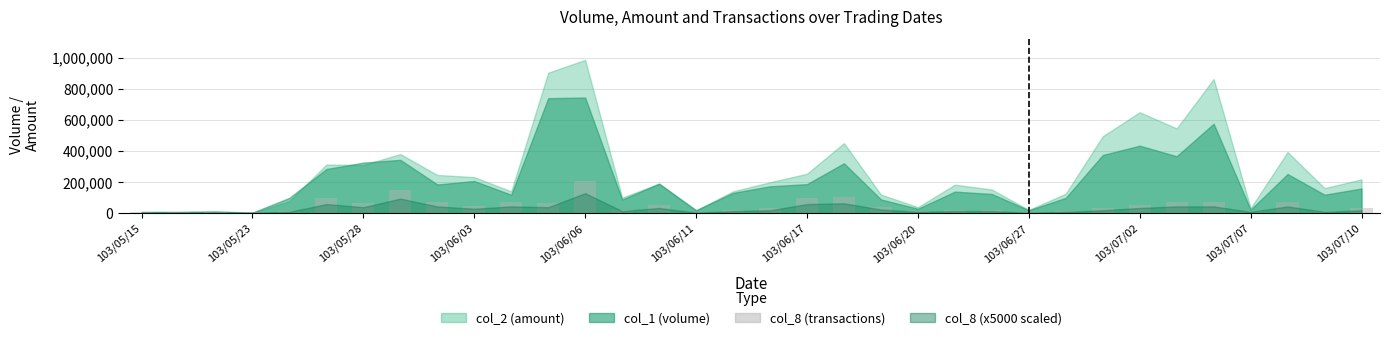

What is the difference between the maximum and minimum values?

200000